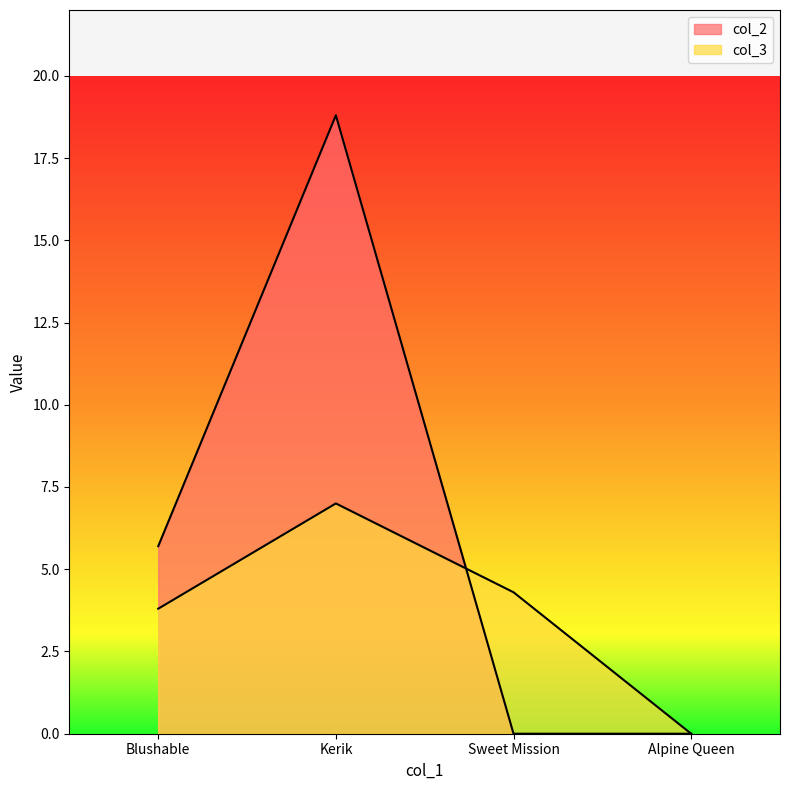

At which label does col_3 reach its peak?

Kerik